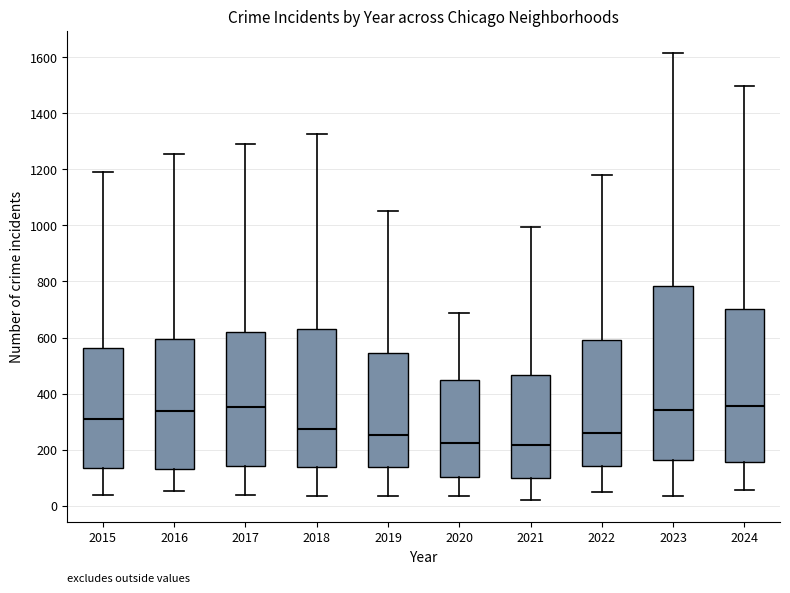

Comparing the boxes themselves (not the whiskers), which one is the tallest?

2023